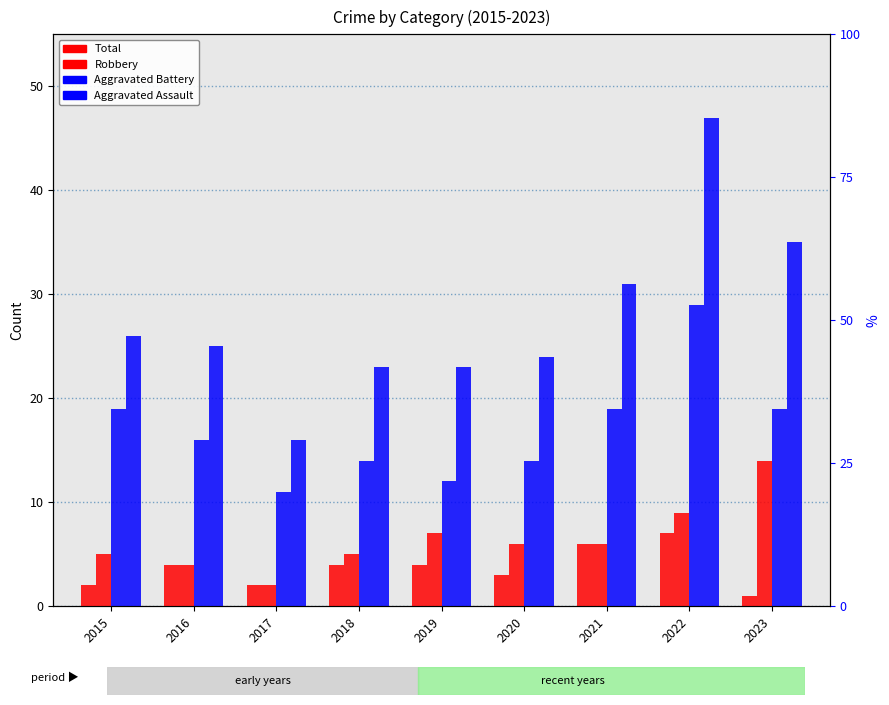

What is the greatest value displayed?

47